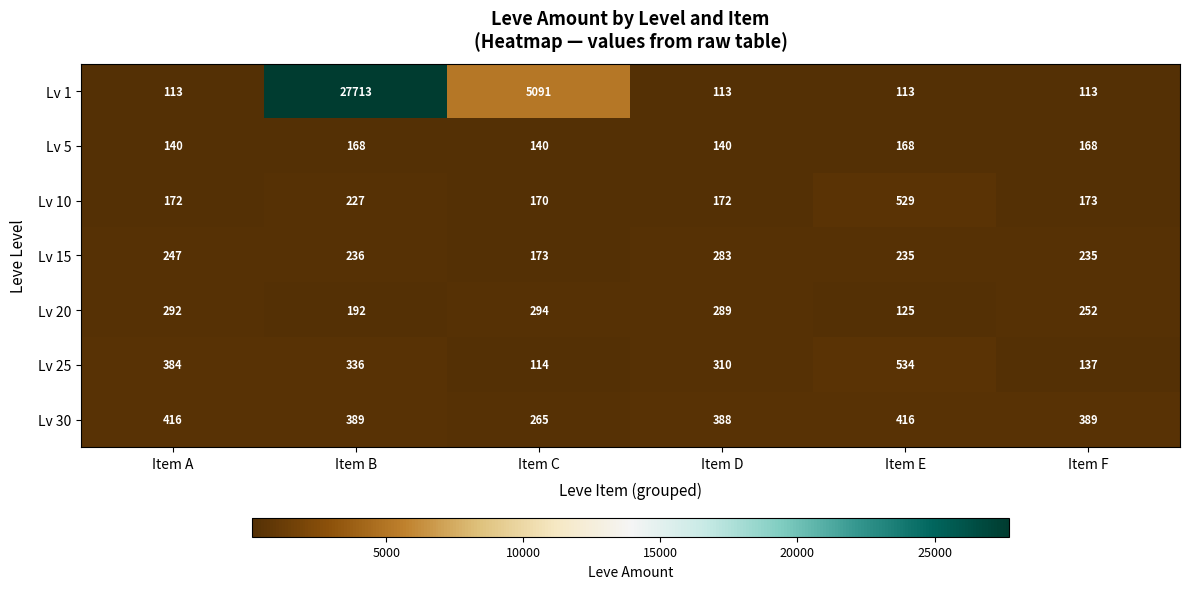

What is the smallest value displayed?

113